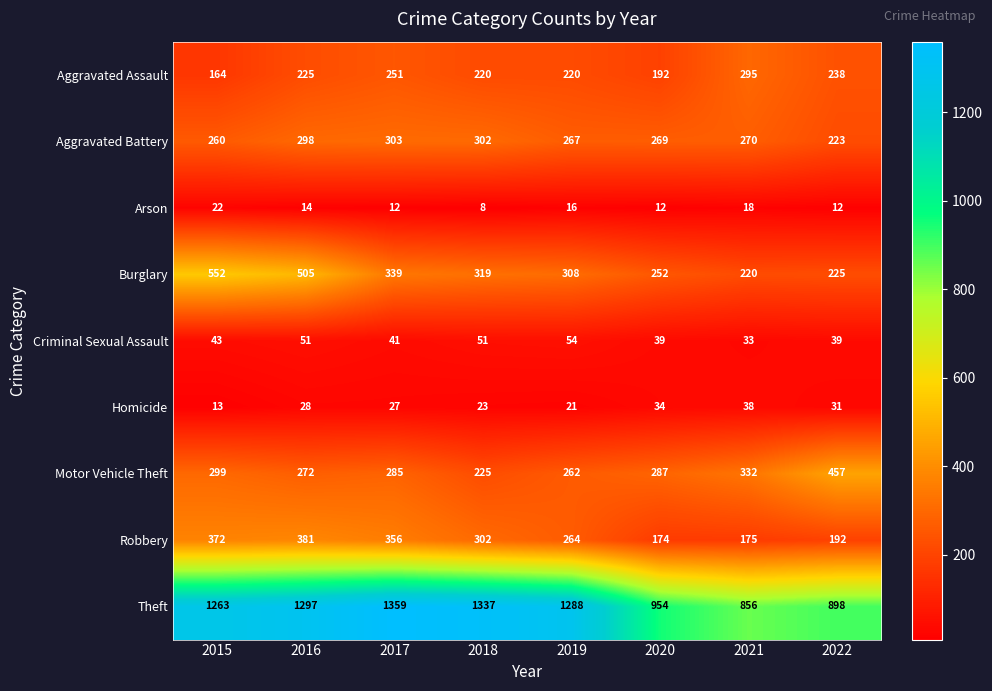

What is the difference between the Aggravated Battery values at 2015 and 2016?

38